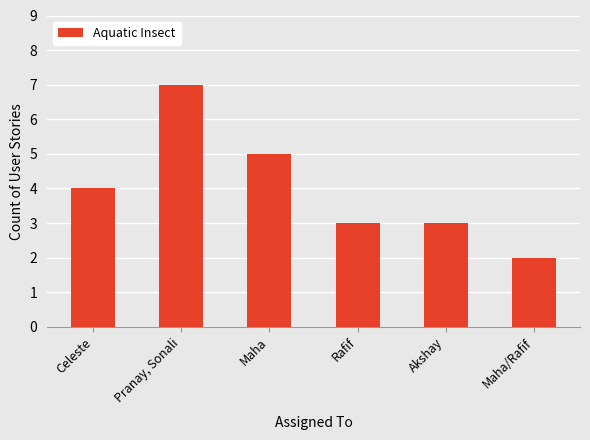

What is the change in value from Maha to Maha/Rafif?

-3